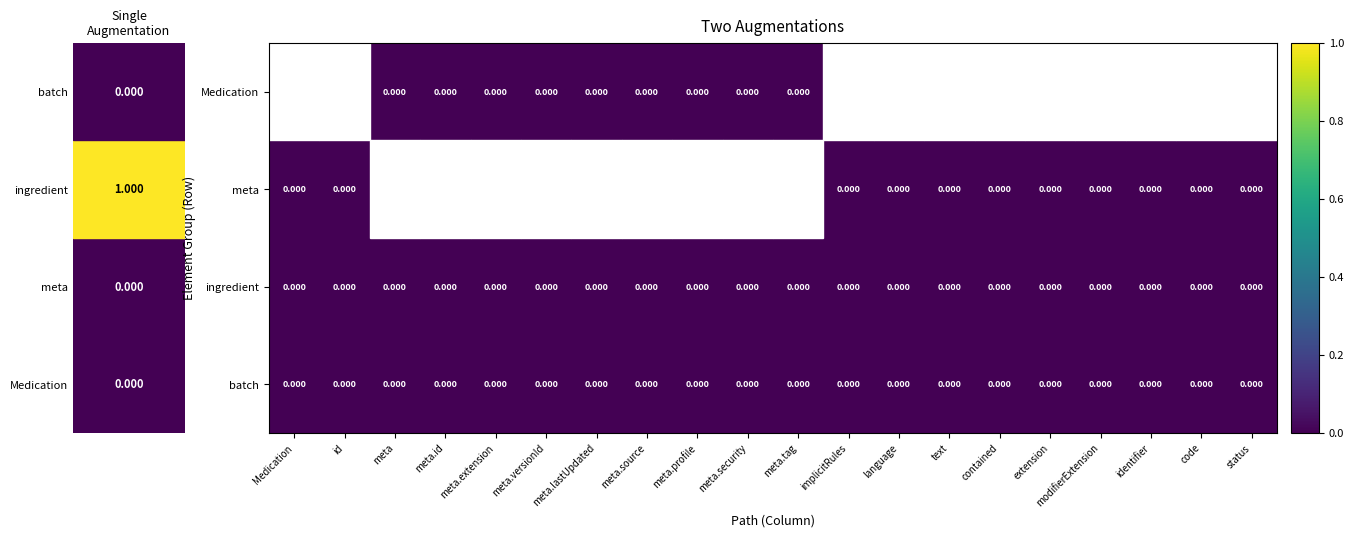

Rank the series by their maximum value, from highest to lowest.

Medication, meta, ingredient, batch